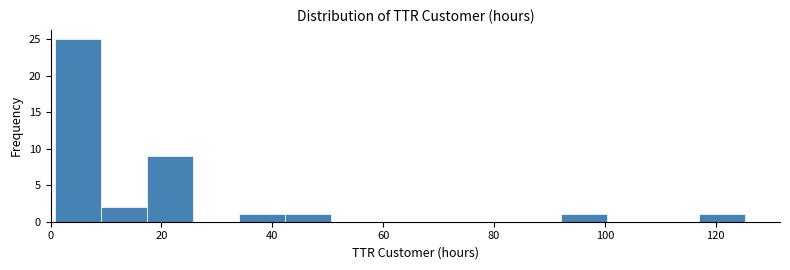

Which range on the x-axis has the tallest bar?

0 to 10